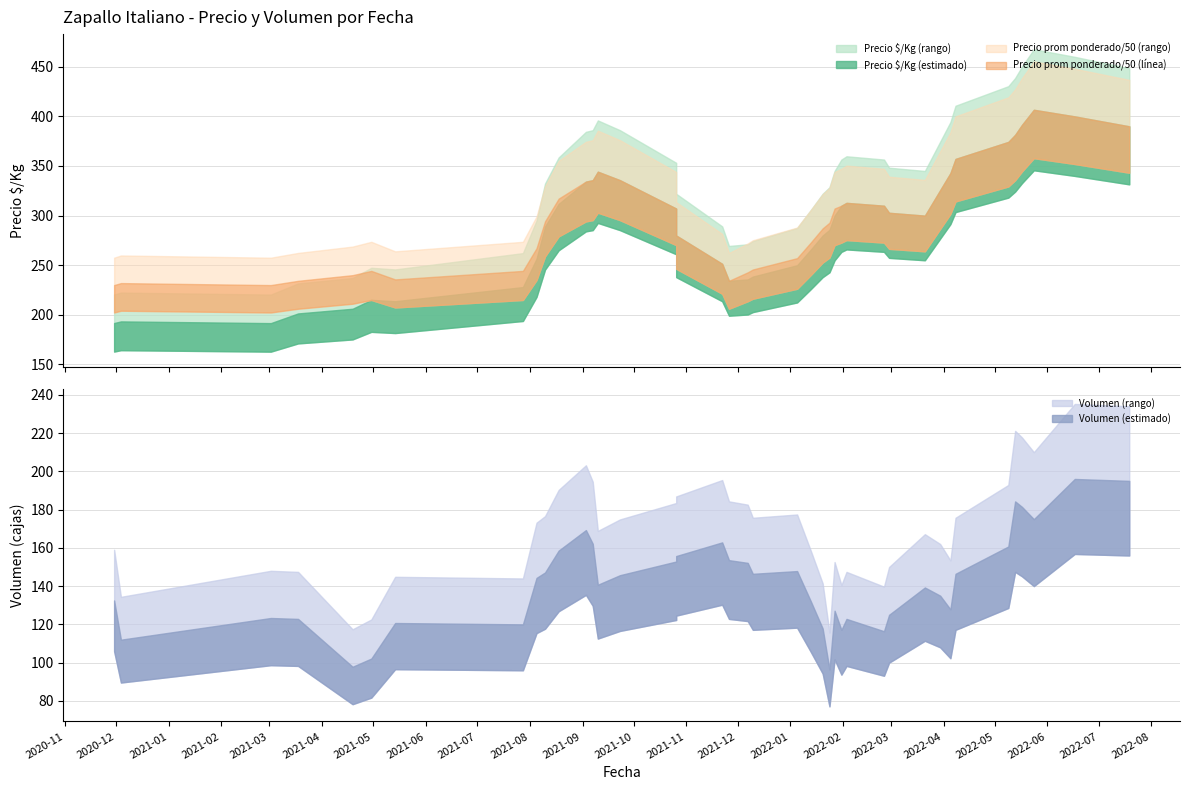

What is the difference between the Precio $/Kg values at 2021-04-19 and 2022-01-27?

110